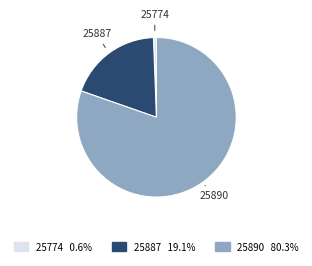

Rank the categories by value from highest to lowest.

25890, 25887, 25774